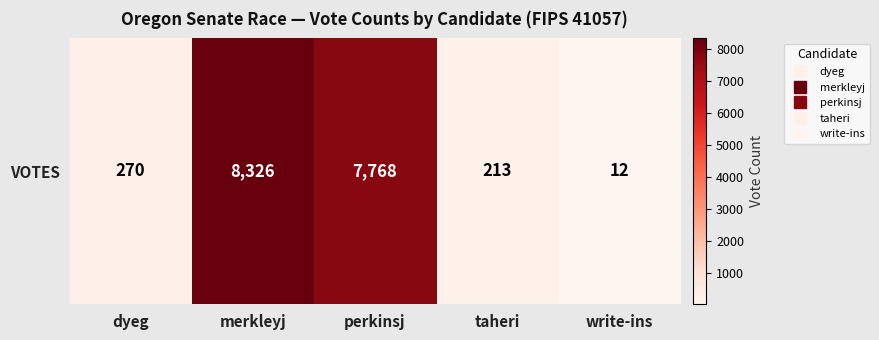

Where does the data first go above 270?

merkleyj